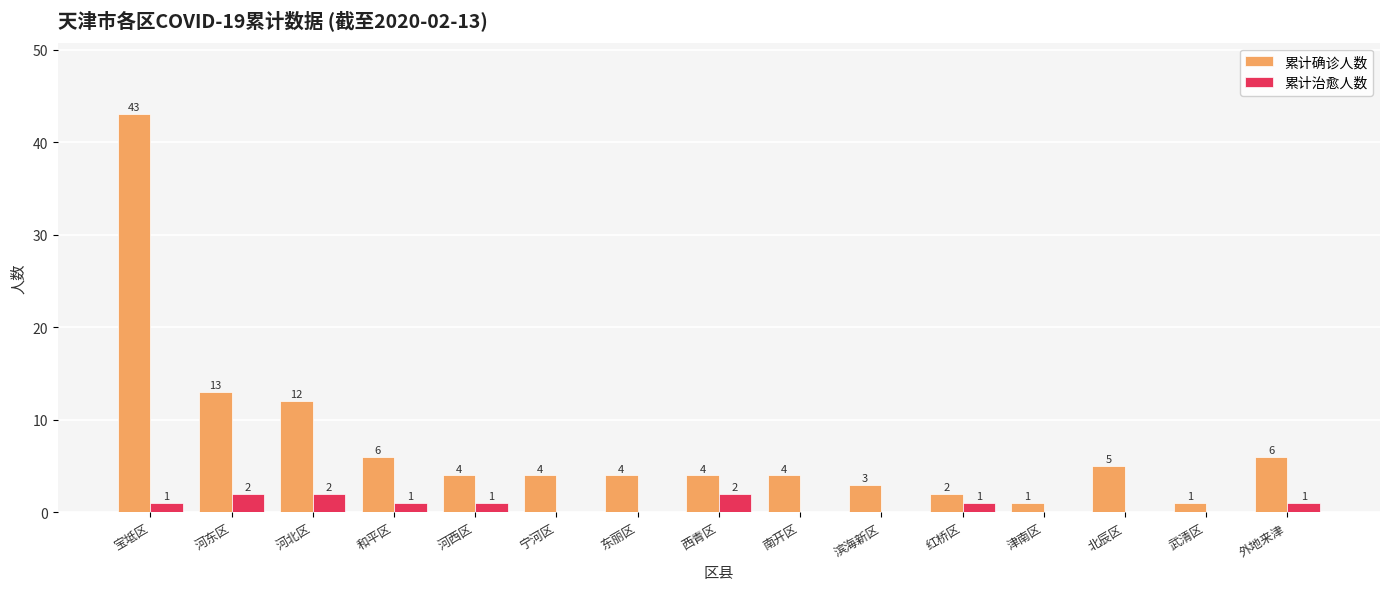

Which series changed the most between 河东区 and 南开区?

累计确诊人数